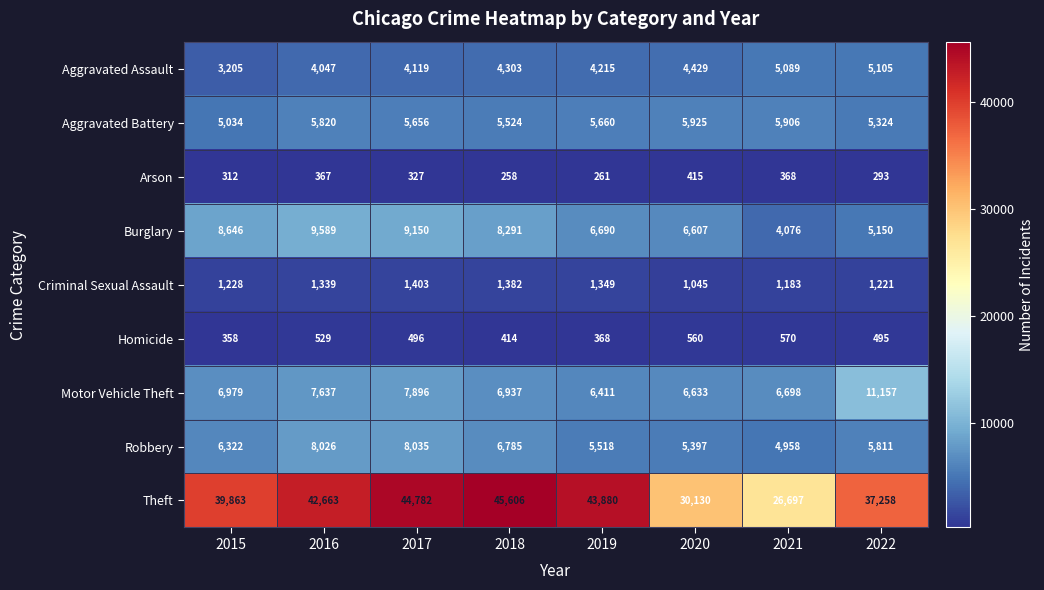

At which category does the chart reach its minimum across all series?

2018